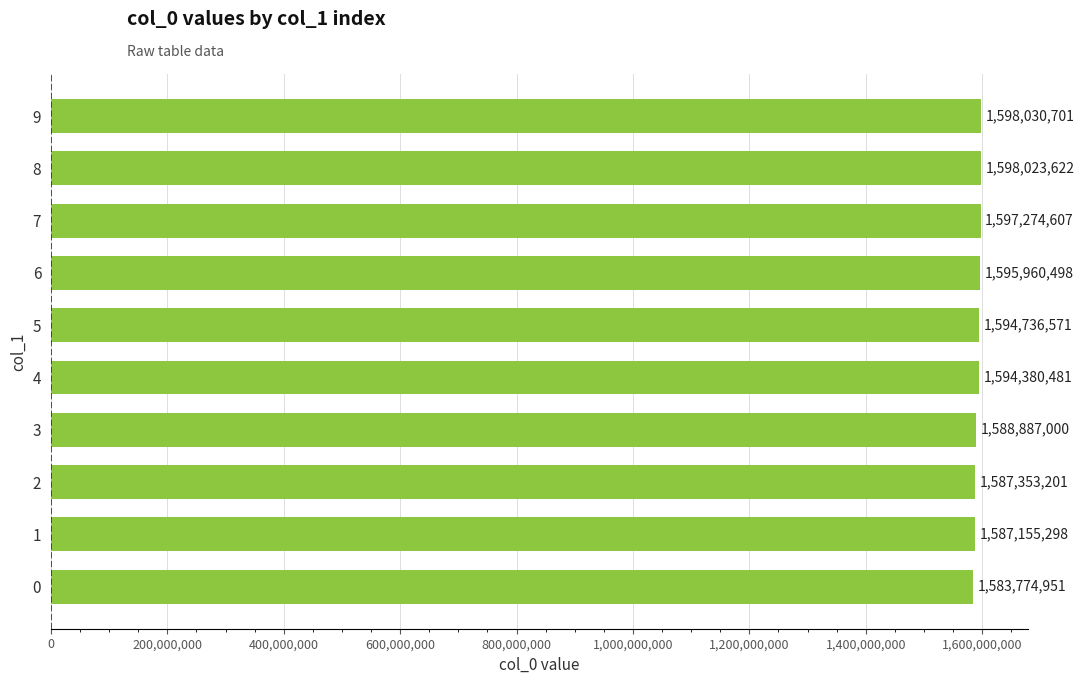

Reading top to bottom, what are all the values shown in this chart?

9=1598030701	8=1598023622	7=1597274607	6=1595960498	5=1594736571	4=1594380481	3=1588887000	2=1587353201	1=1587155298	0=1583774951